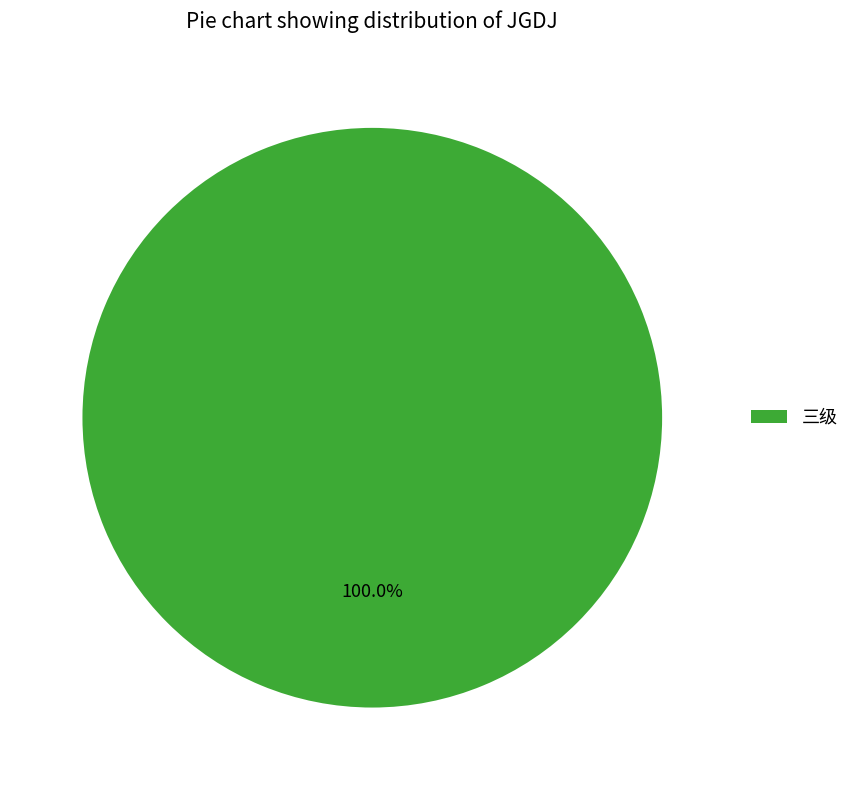

Which slice represents more than half of the pie?

三级